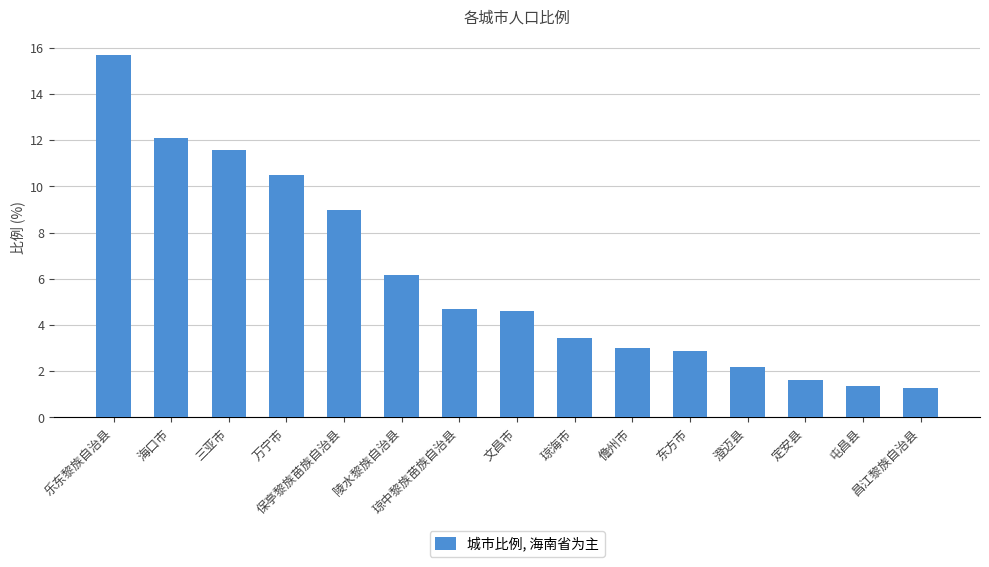

Which category has the highest value across all series?

乐东黎族自治县